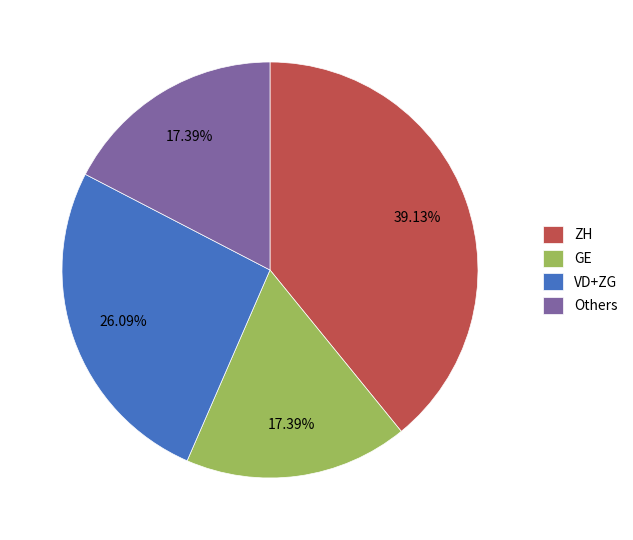

Which slice is the largest?

ZH